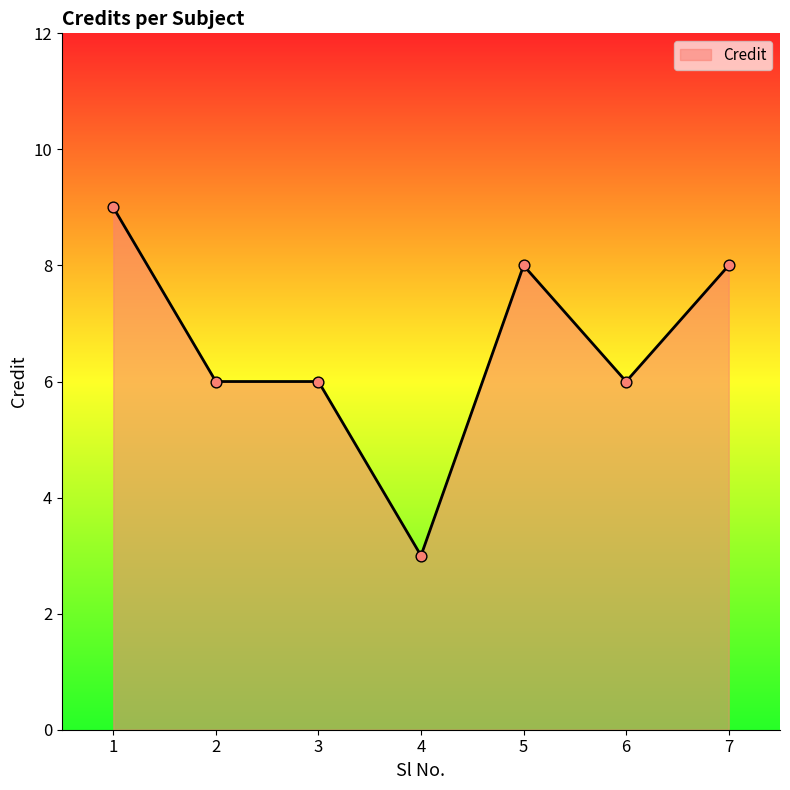

Approximately how many times larger is the value at 5 compared to 2?

1.3